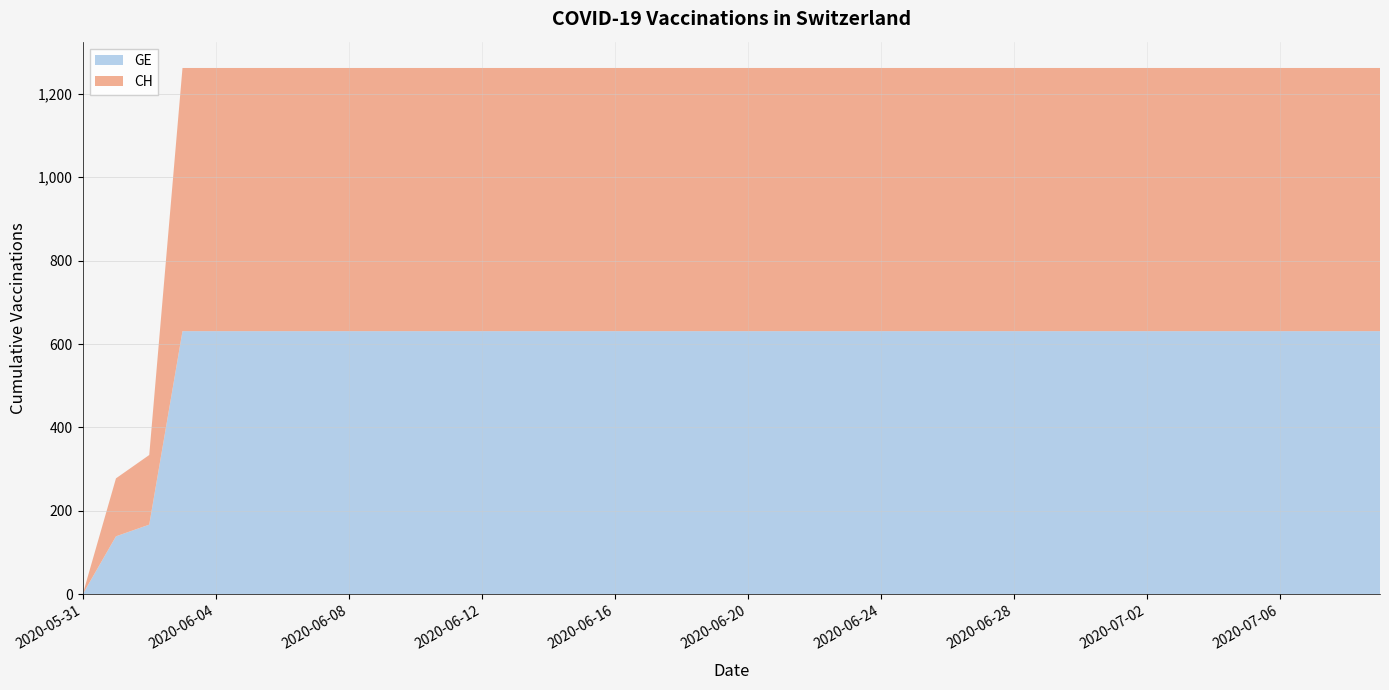

Reading left to right, what are all the values shown in this chart?

GE: 0	139	167	631	631	631	631	631	631	631	631	631	631	631	631	631	631	631	631	631	631	631	631	631	631	631	631	631	631	631	631	631	631	631	631	631	631	631	631	631
CH: 0	139	167	631	631	631	631	631	631	631	631	631	631	631	631	631	631	631	631	631	631	631	631	631	631	631	631	631	631	631	631	631	631	631	631	631	631	631	631	631